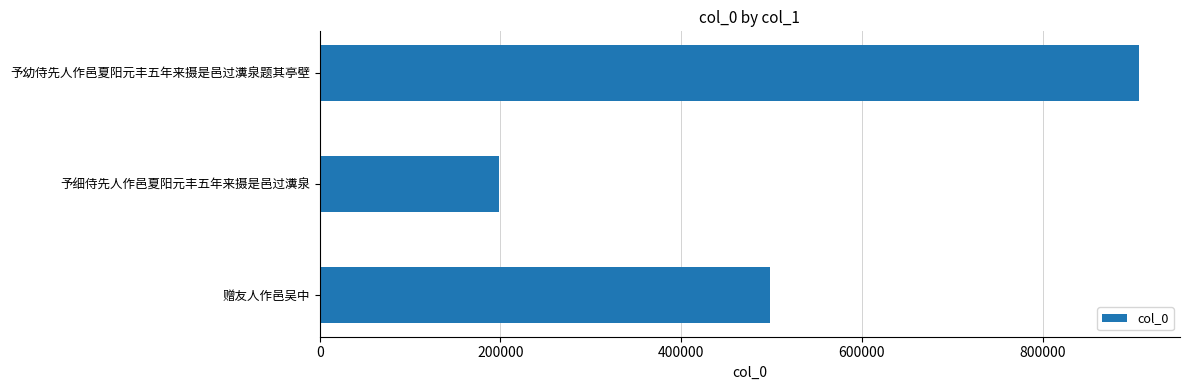

How many data points does each series have?

3